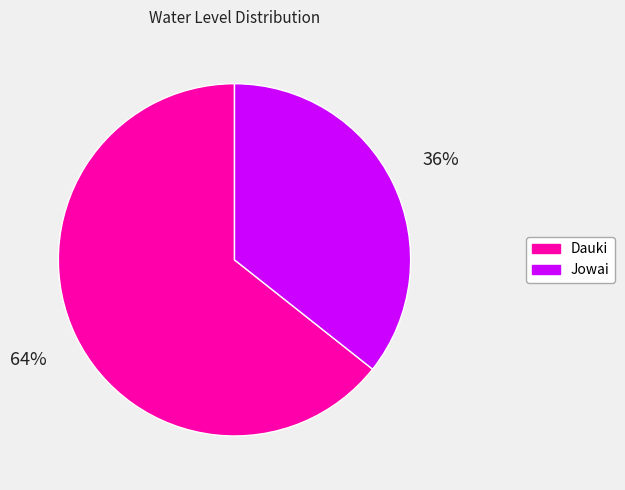

True or false: Jowai accounts for 47% of the total.

False